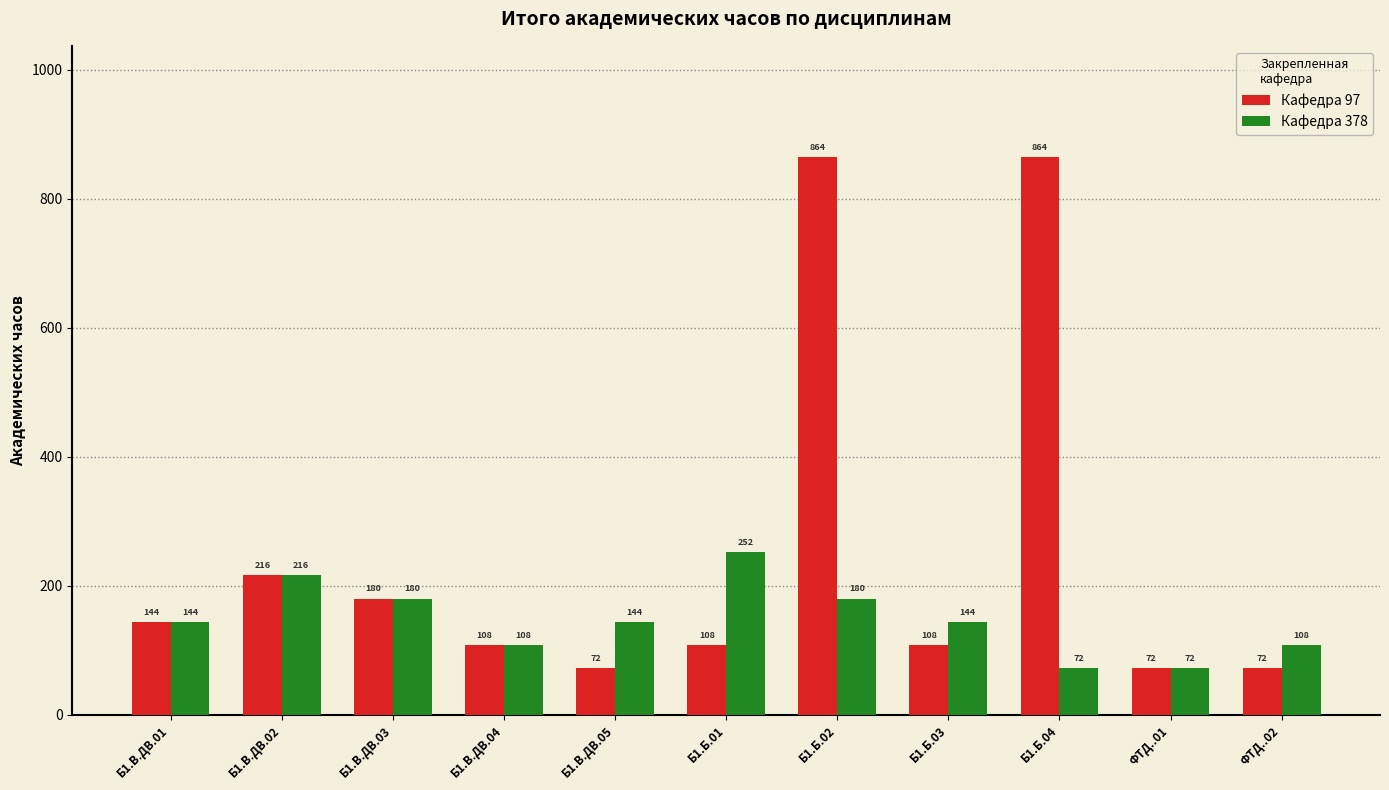

What is the approximate value of Кафедра 378 at Б1.В.ДВ.04, to the nearest 10?

110